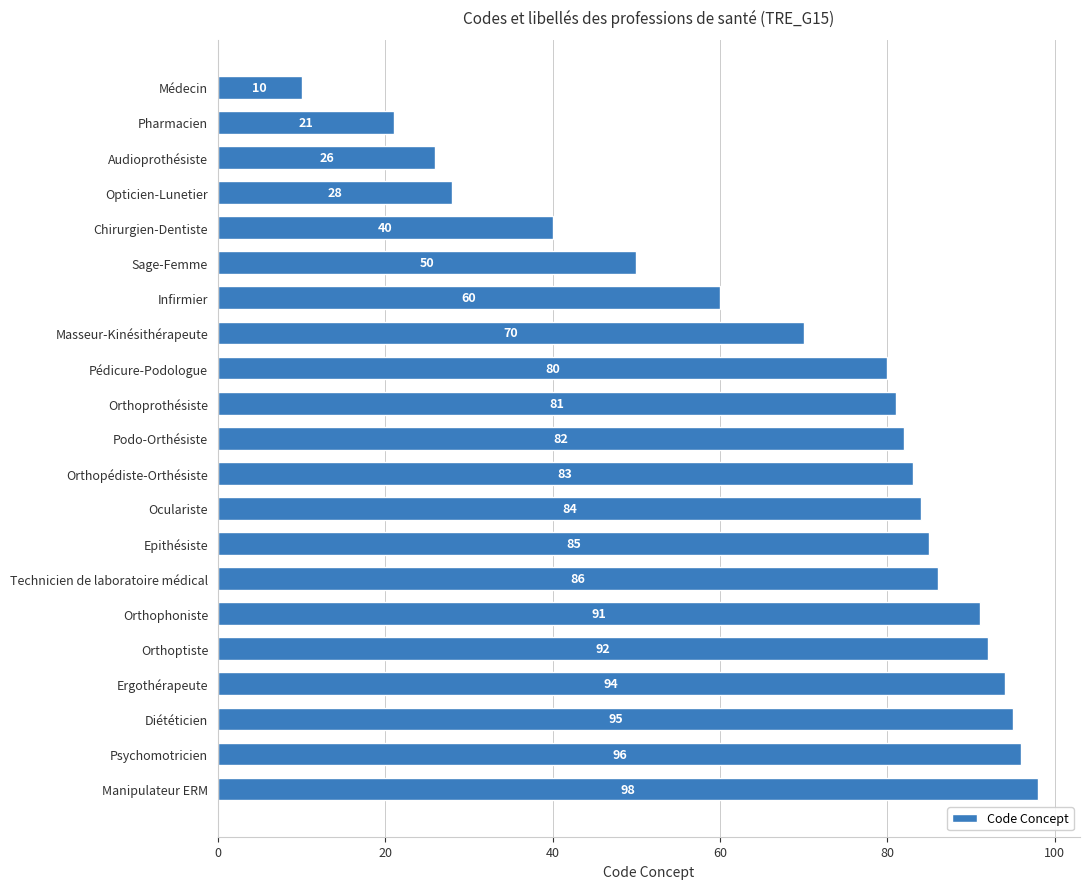

Rank the categories by value from lowest to highest.

Médecin, Pharmacien, Audioprothésiste, Opticien-Lunetier, Chirurgien-Dentiste, Sage-Femme, Infirmier, Masseur-Kinésithérapeute, Pédicure-Podologue, Orthoprothésiste, Podo-Orthésiste, Orthopédiste-Orthésiste, Oculariste, Epithésiste, Technicien de laboratoire médical, Orthophoniste, Orthoptiste, Ergothérapeute, Diététicien, Psychomotricien, Manipulateur ERM